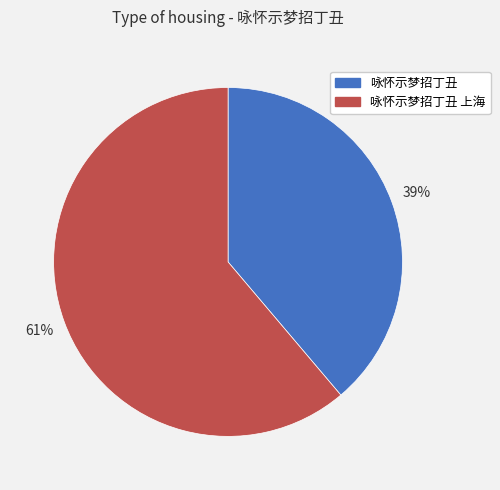

Rank the categories by value from lowest to highest.

咏怀示梦招丁丑, 咏怀示梦招丁丑 上海